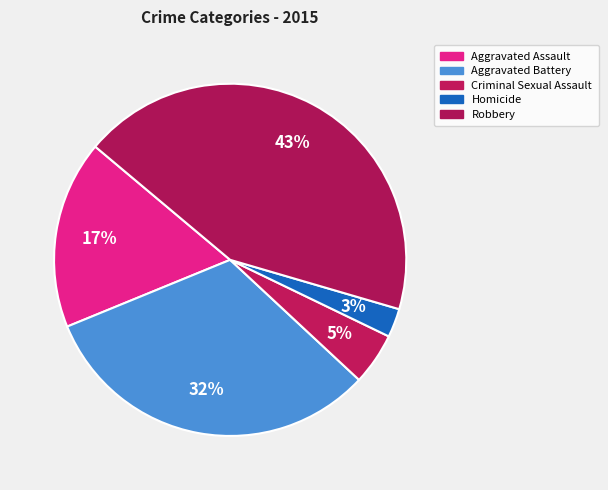

Is there a majority slice in this chart?

No